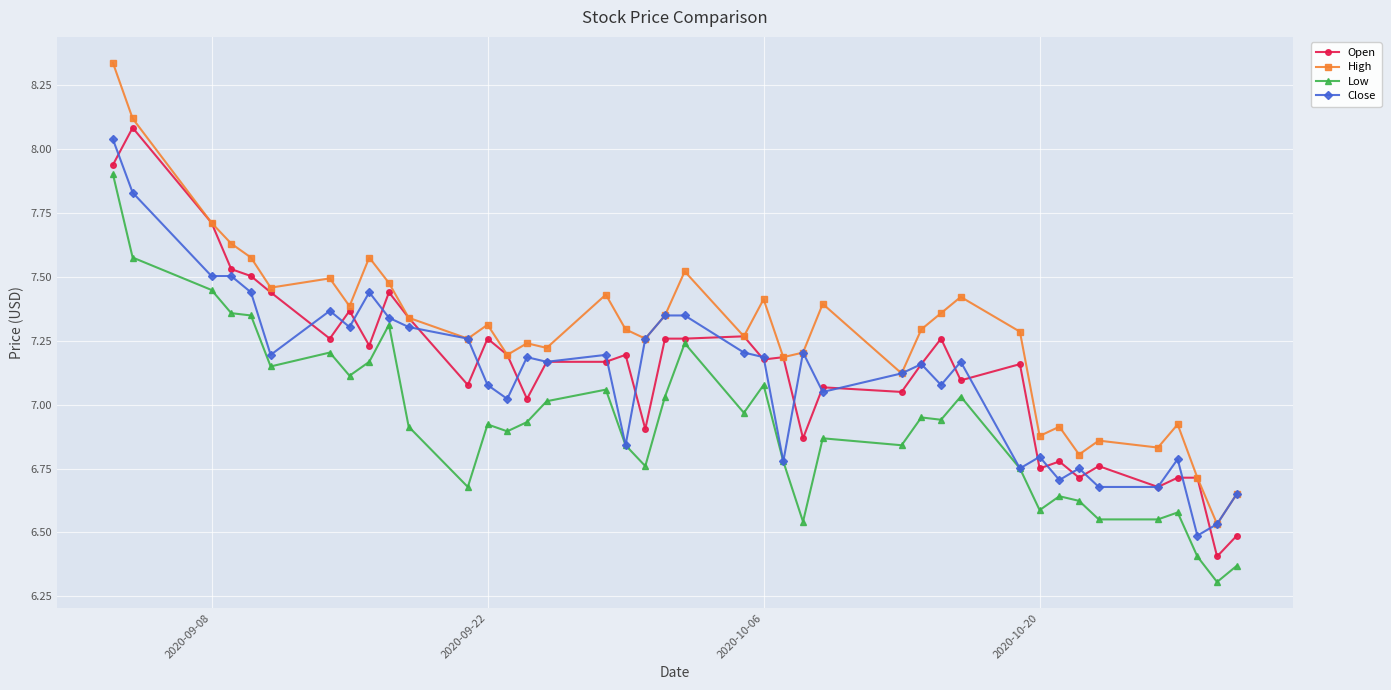

How many values in the High series are below 7?

9